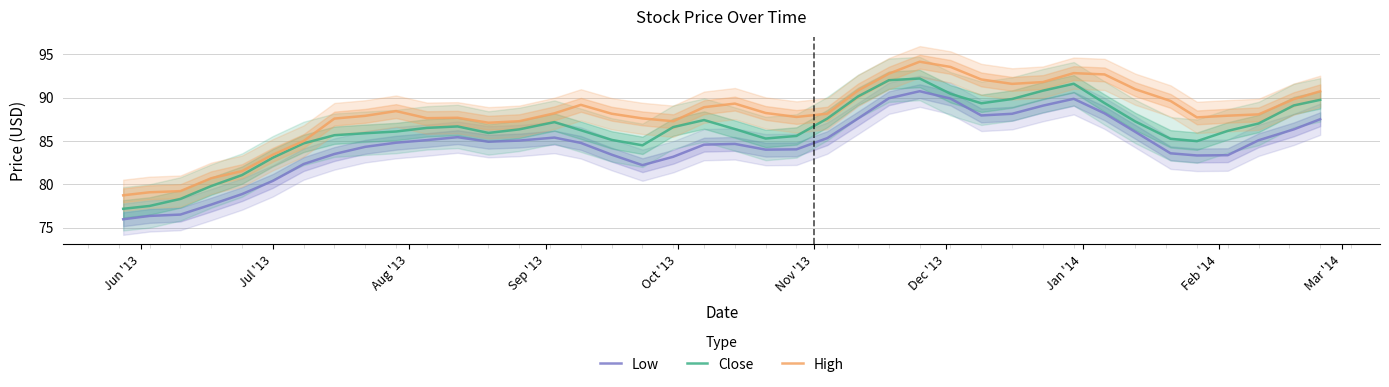

Which series has the largest total across all categories?

High